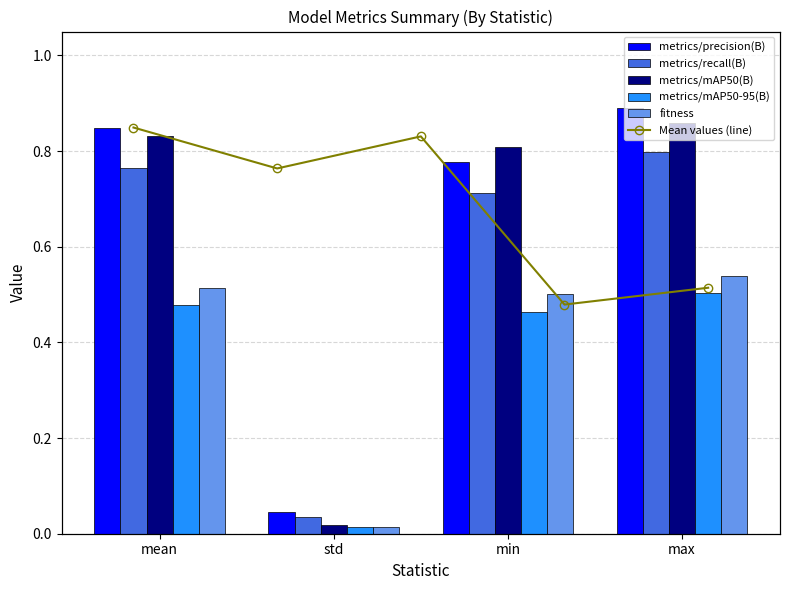

What is the label of the 3rd bar from the left?

min